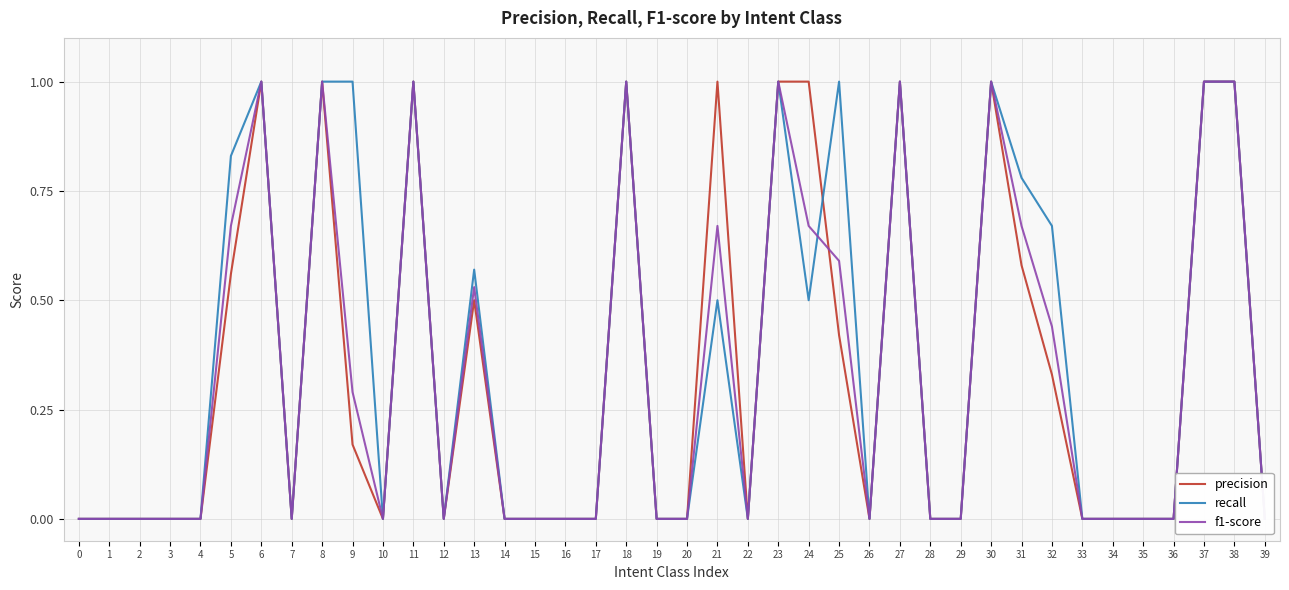

True or false: recall has a value of 0.0 at 0.

True